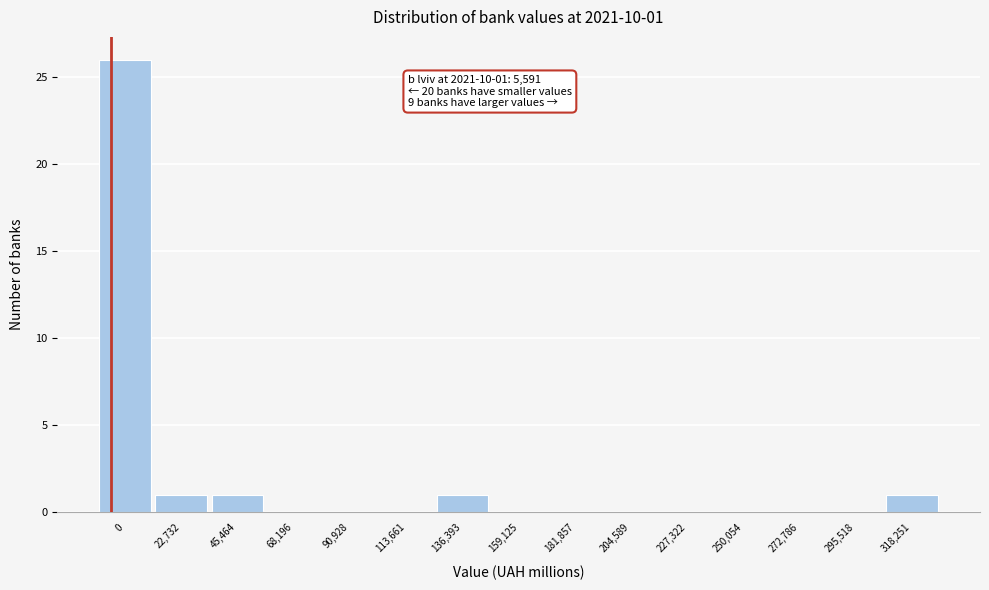

Reading left to right, list all the values displayed in this chart.

0=26	22,732=1	45,464=1	68,196=0	90,928=0	113,661=0	136,393=1	159,125=0	181,857=0	204,589=0	227,322=0	250,054=0	272,786=0	295,518=0	318,251=1